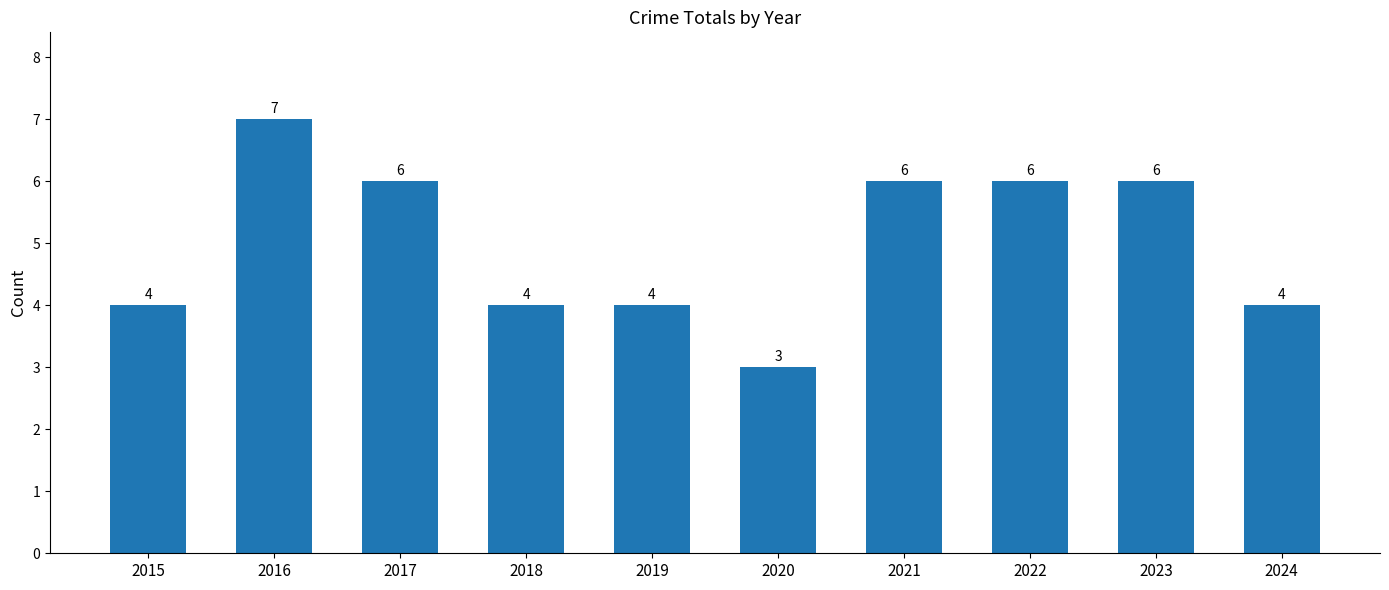

What is the change in value from 2015 to 2017?

+2